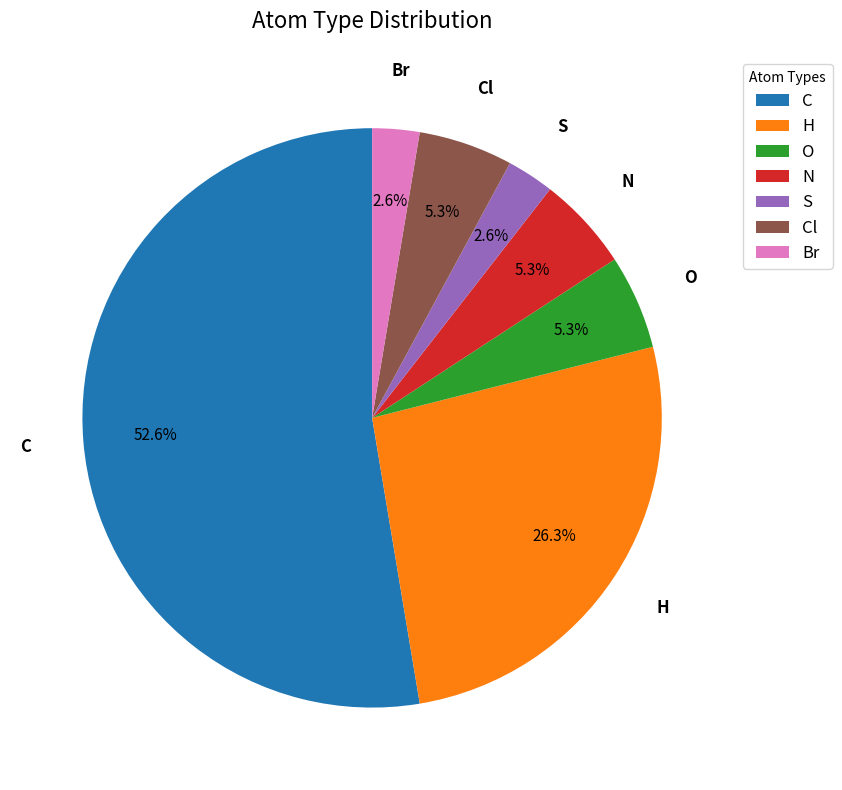

Combined, what portion of the pie is H and S?

28.9%